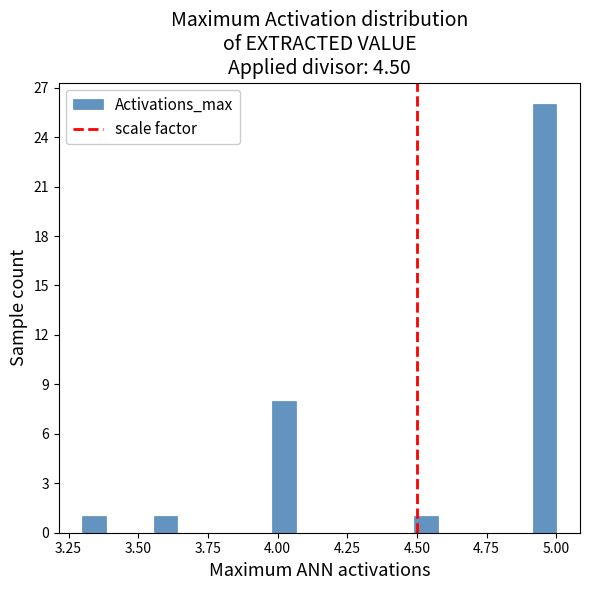

Around what value on the x-axis is the tallest bar? Give the approximate position of its centre, as read against the axis.

4.95